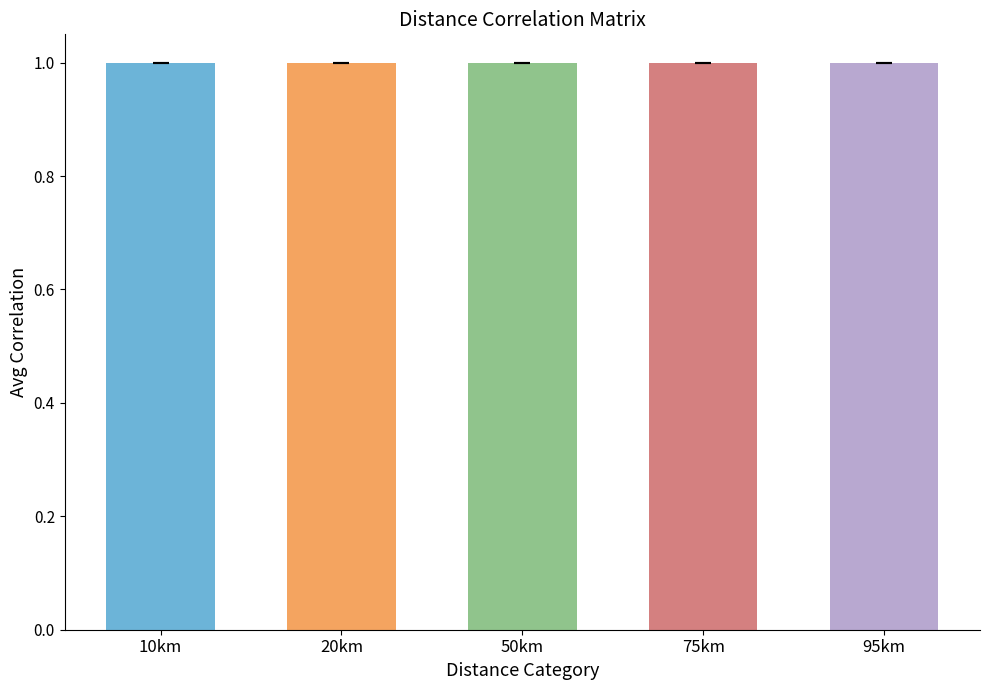

What value does the data have at 50km?

1.0